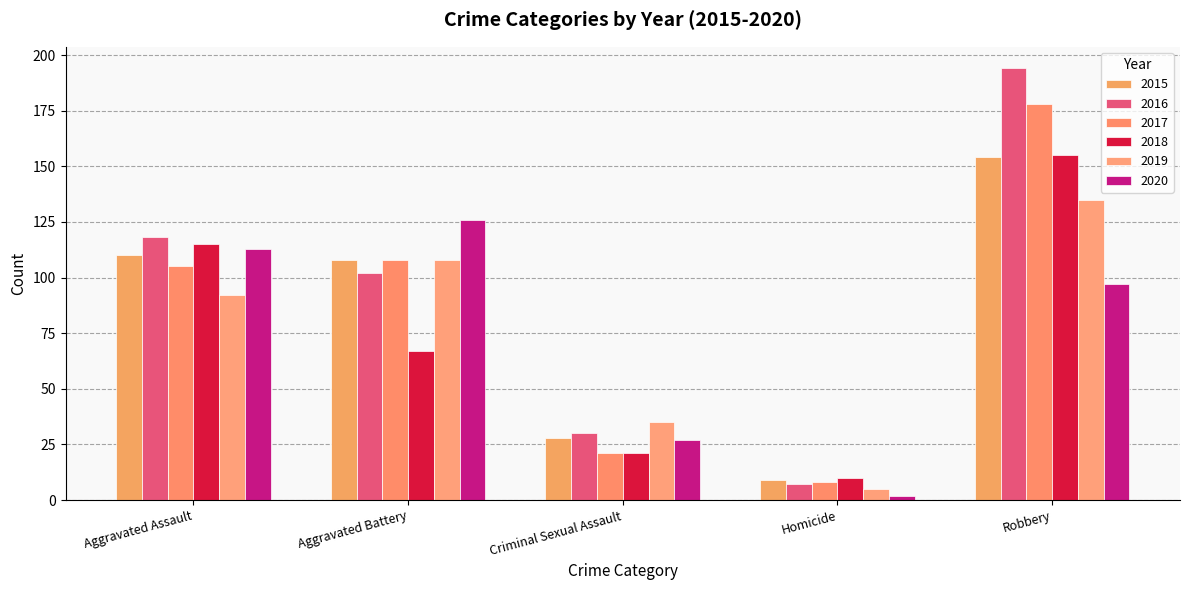

At Homicide, list the series in order from largest to smallest.

2018, 2015, 2017, 2016, 2019, 2020